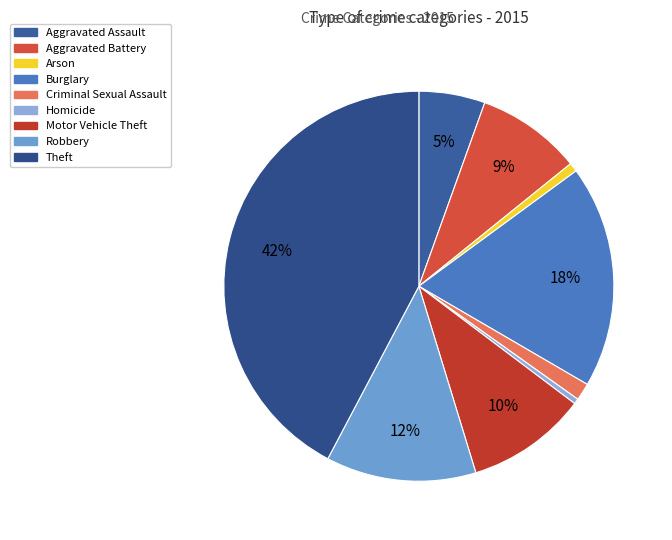

Do Arson and Homicide together represent more than half of the pie?

No